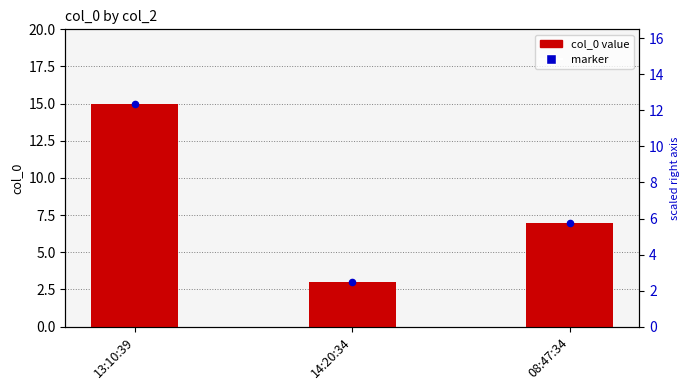

What is the ratio of the value at 08:47:34 to the value at 14:20:34?

2.3